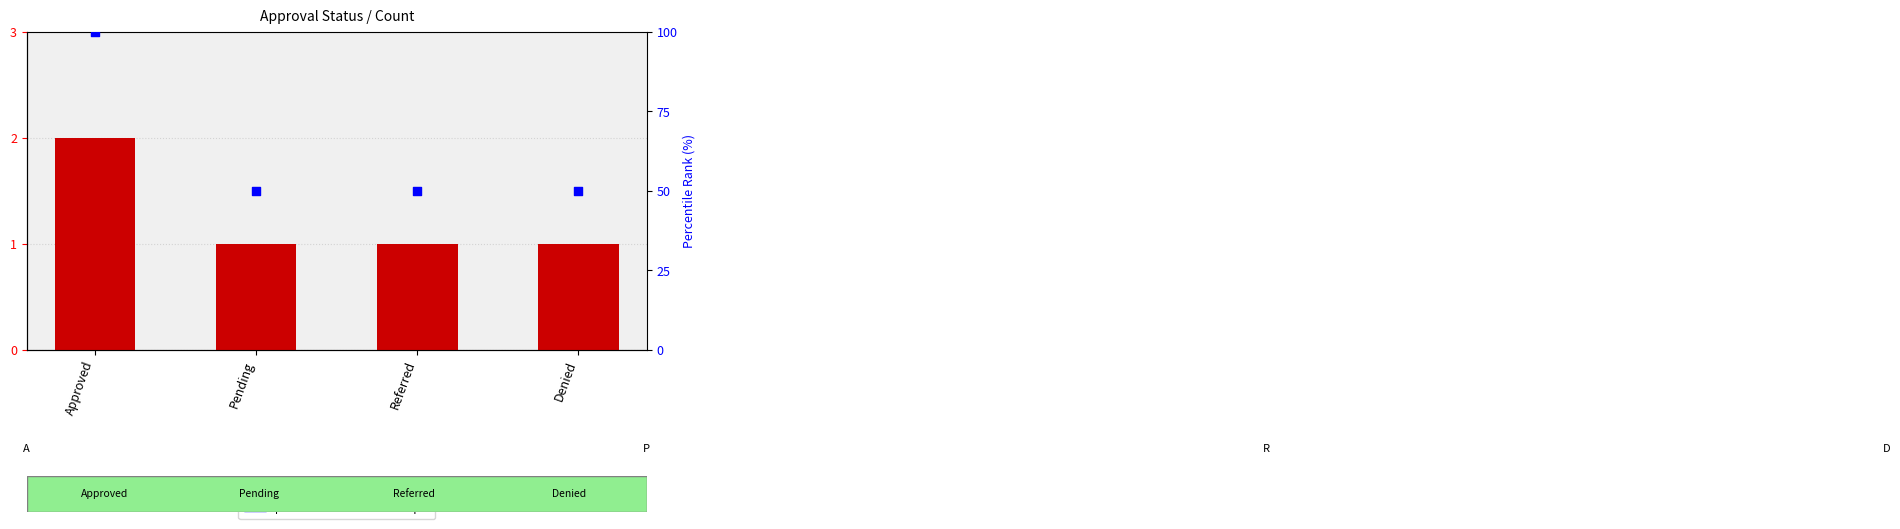

At which category is the sum across all series the highest?

Approved